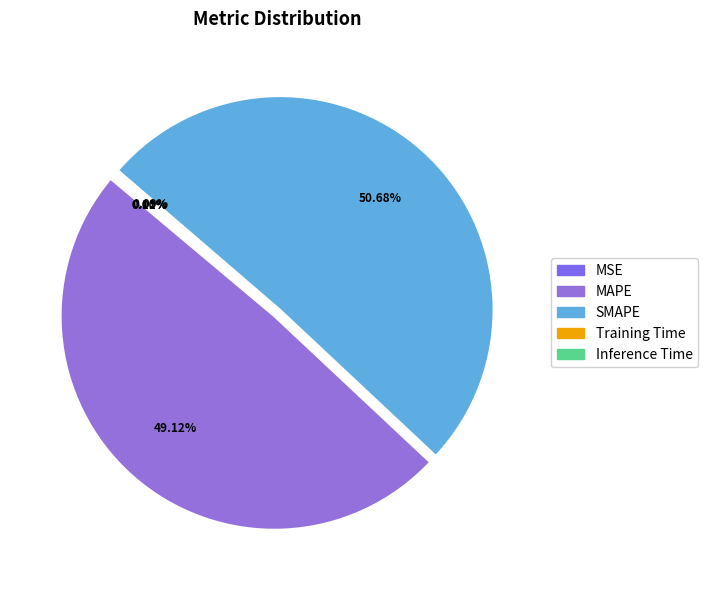

What is the majority slice?

SMAPE